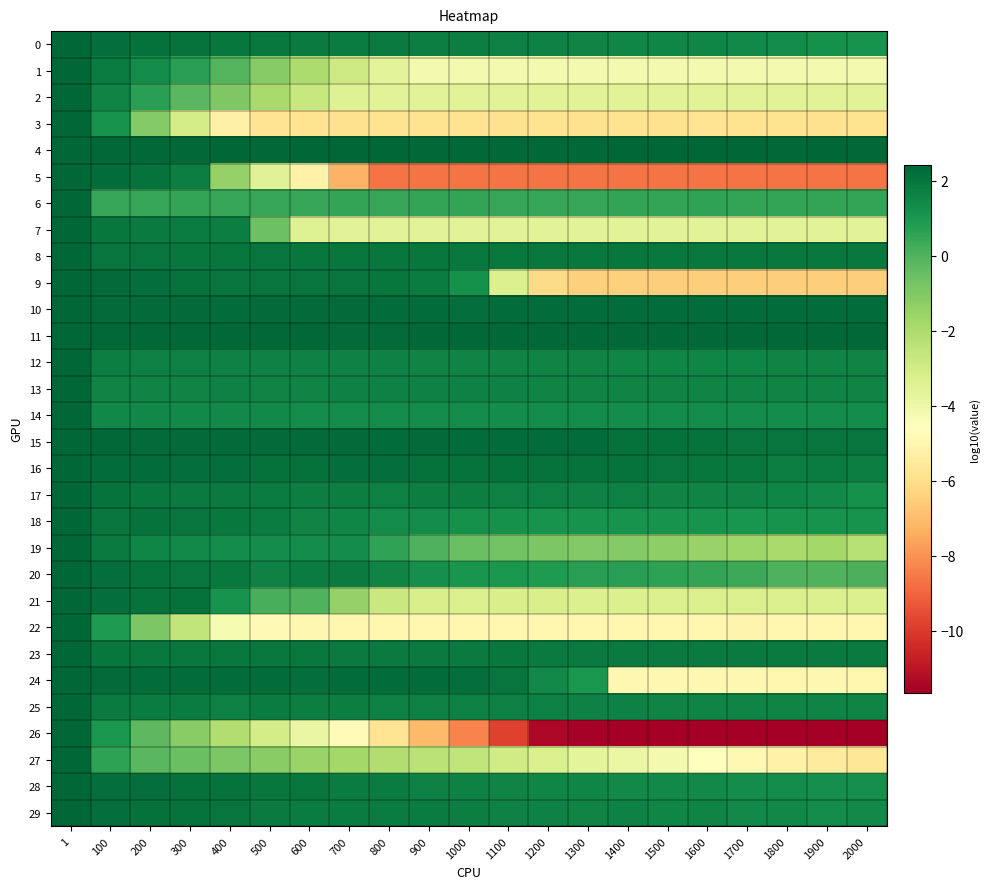

Between 400 and 1900, which is larger?

400